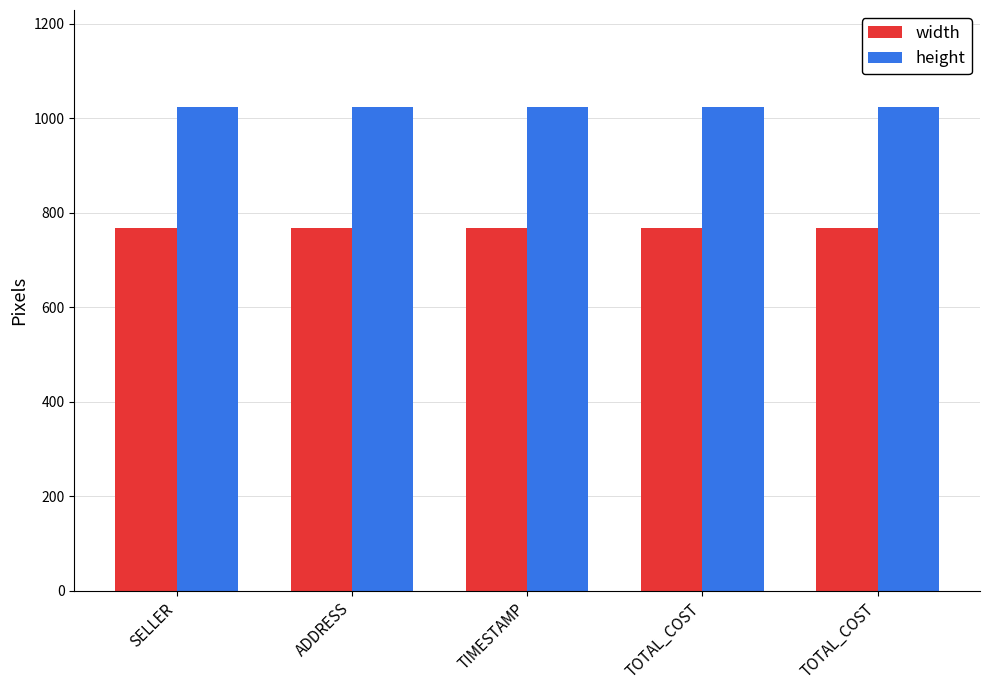

What is the total value across all series at TOTAL_COST?

1792